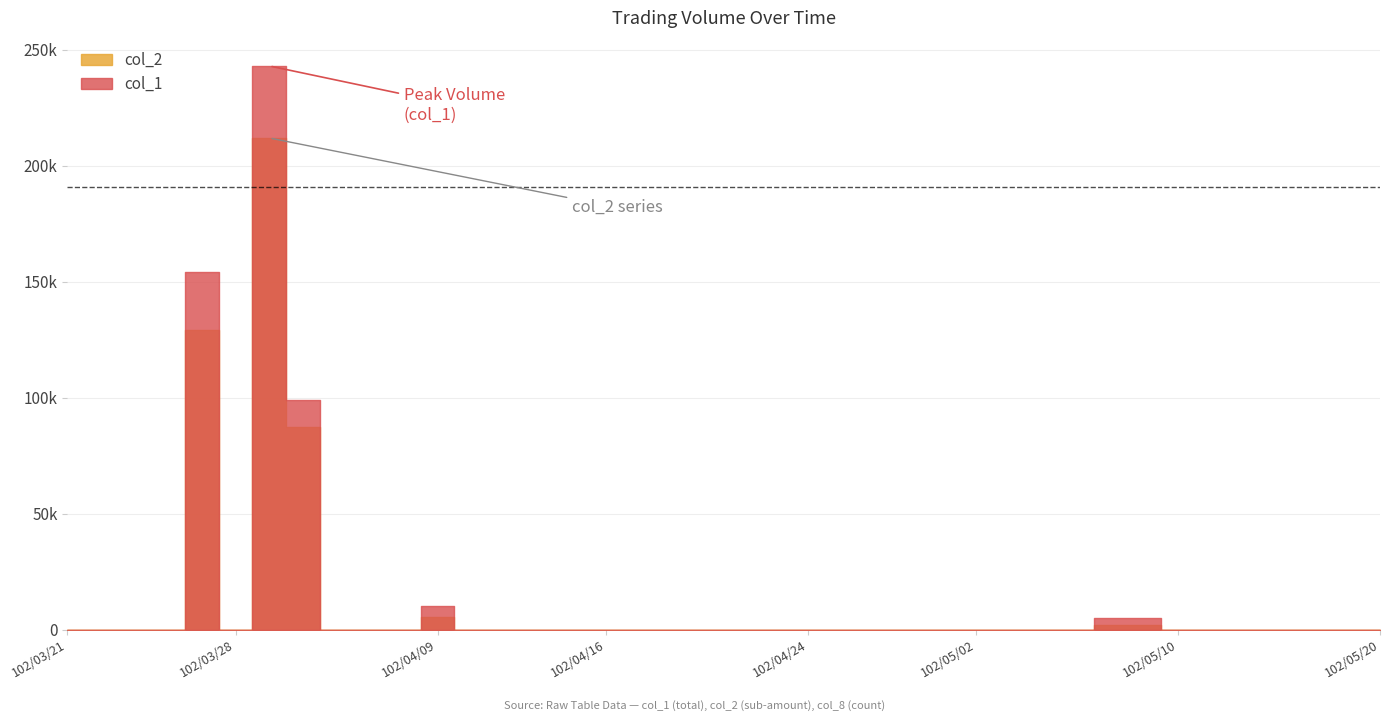

Which series has the largest total across all categories?

col_1